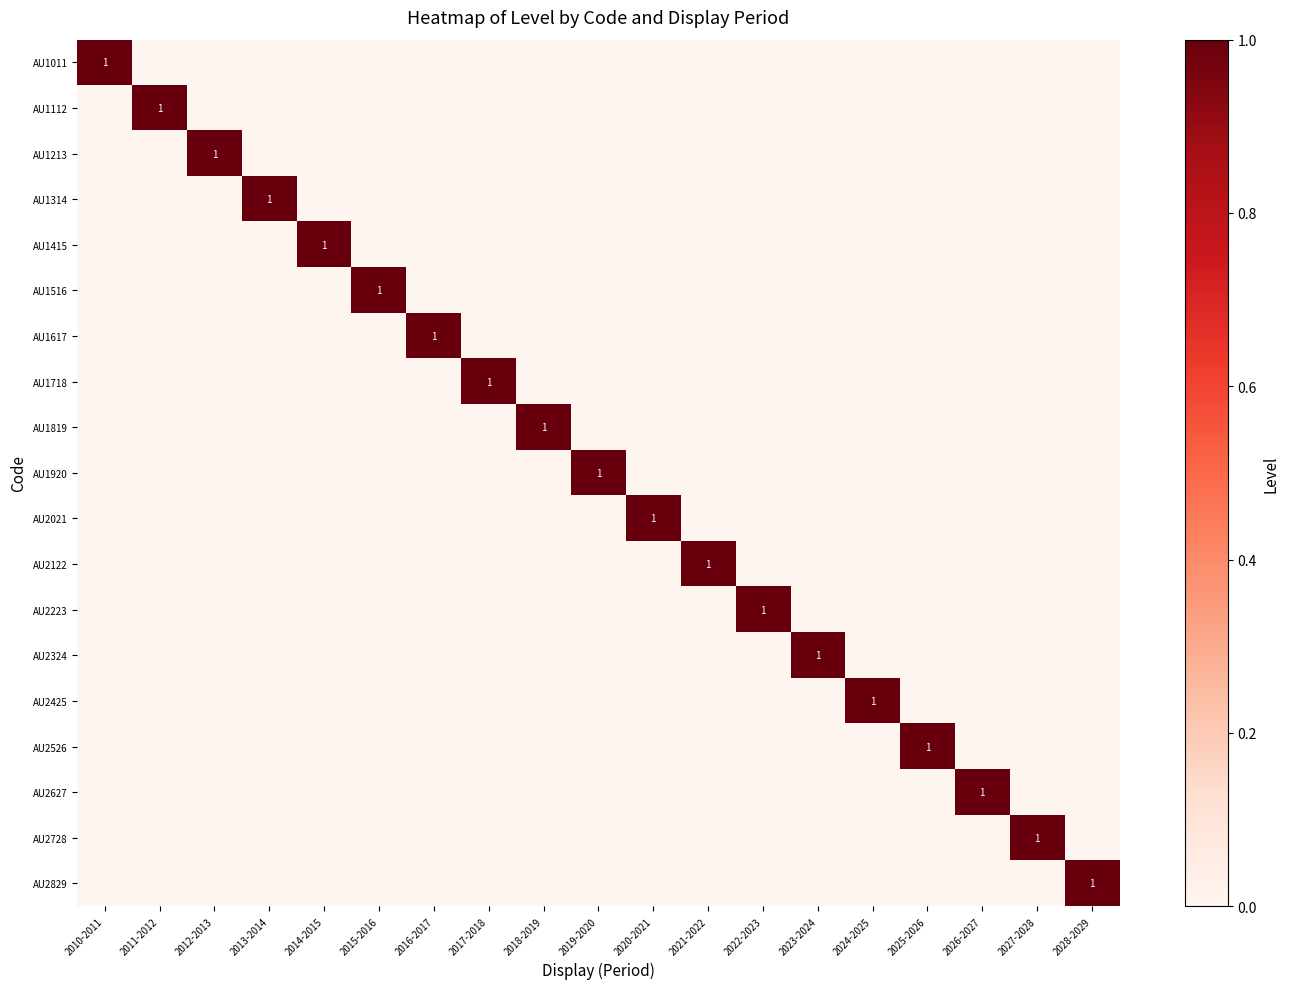

How many values in AU2526 are above zero?

1